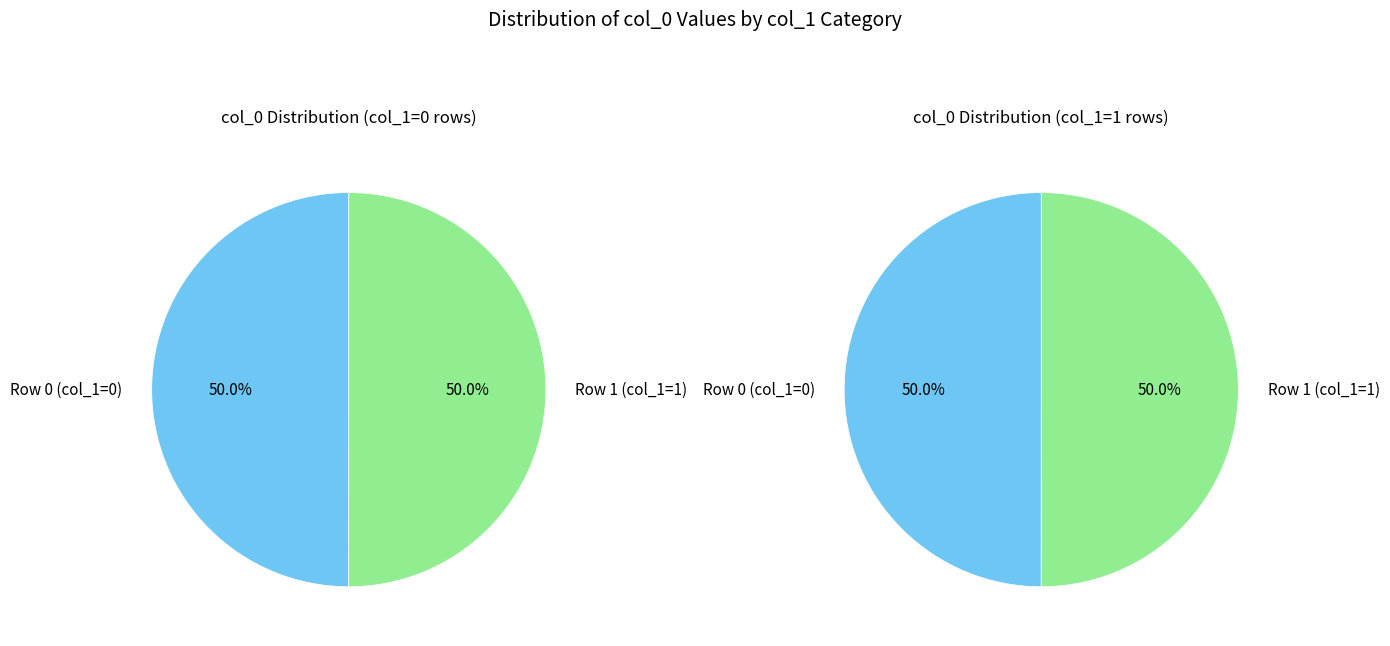

Is 1572967754 the majority of the pie?

No